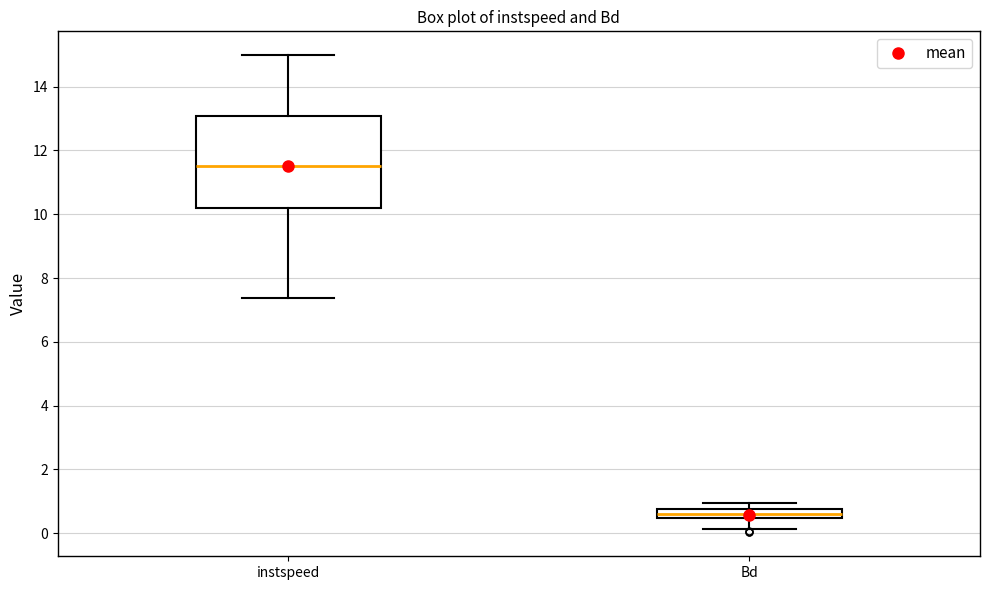

Which box has the lowest median line?

Bd